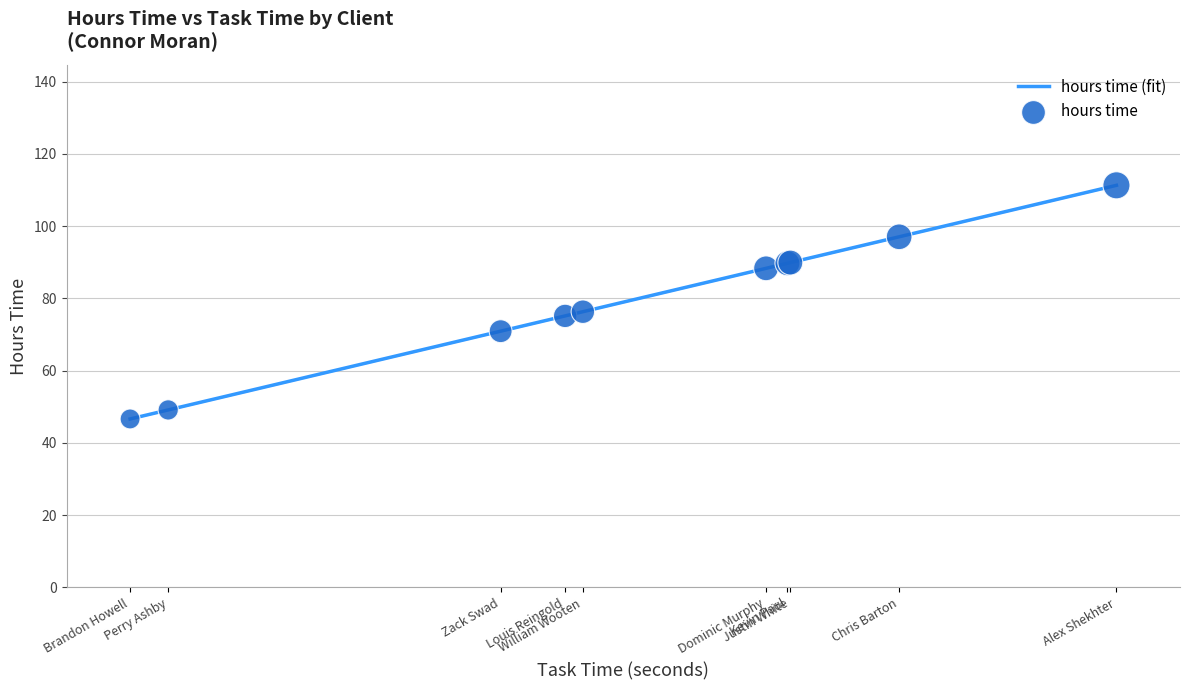

What is the change in value from Kevin Paul to Zack Swad?

-18.8